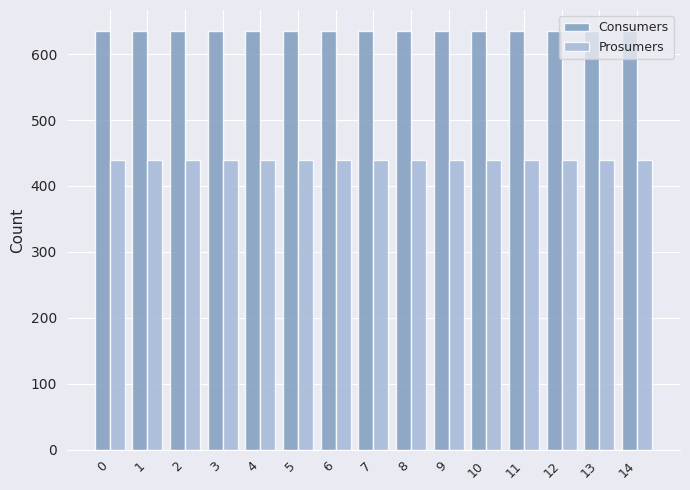

Is the value of Consumers at 11 greater than the value of Prosumers at 10?

Yes